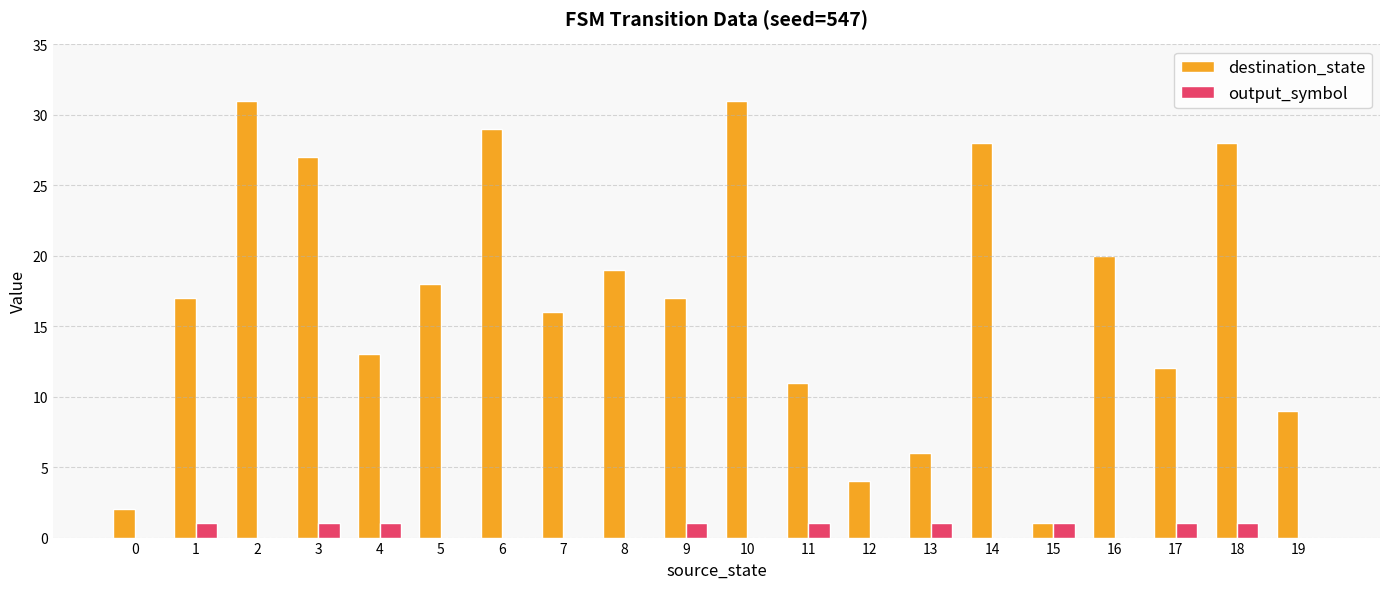

What is the sum of all destination_state values?

339